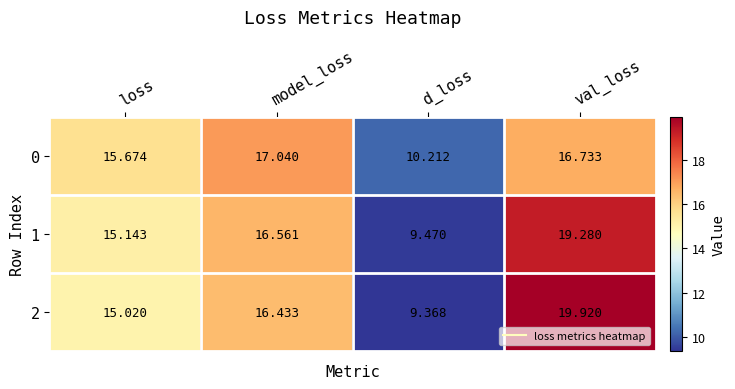

How many categories are shown in the chart?

4